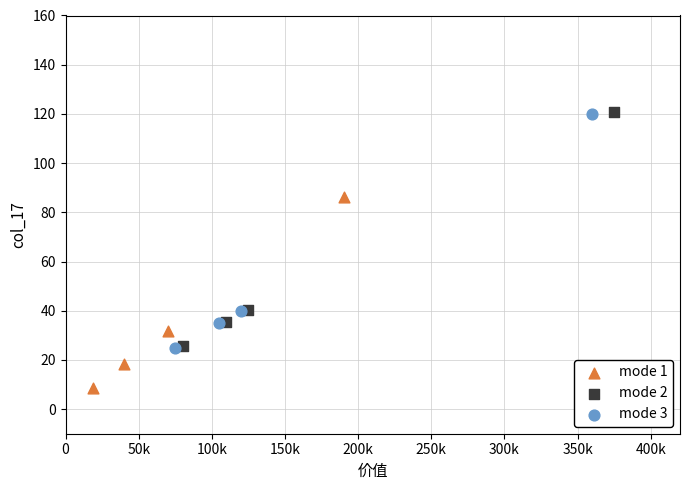

Which series contains the lowest Y value?

mode 1